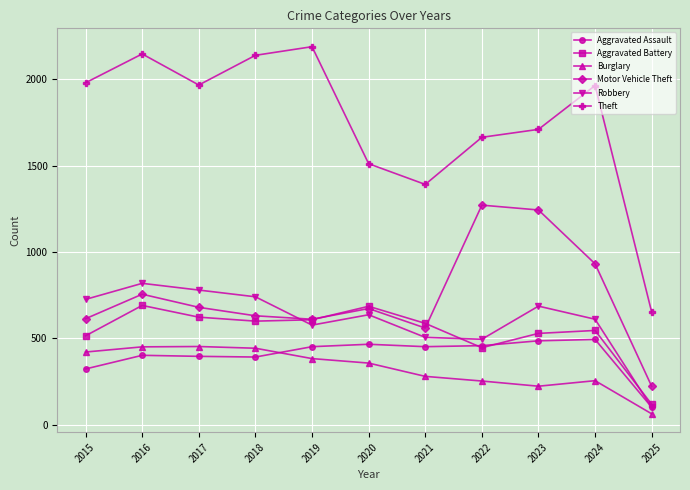

How many categories are shown in the chart?

11